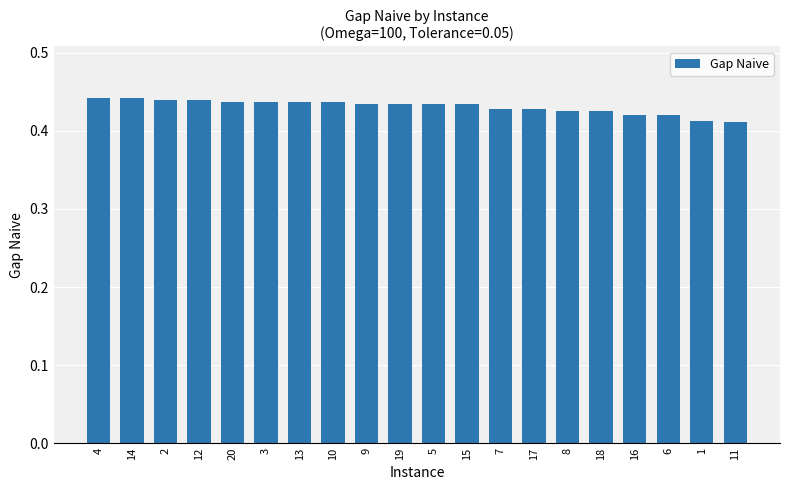

What is the label of the 11th bar from the right?

19